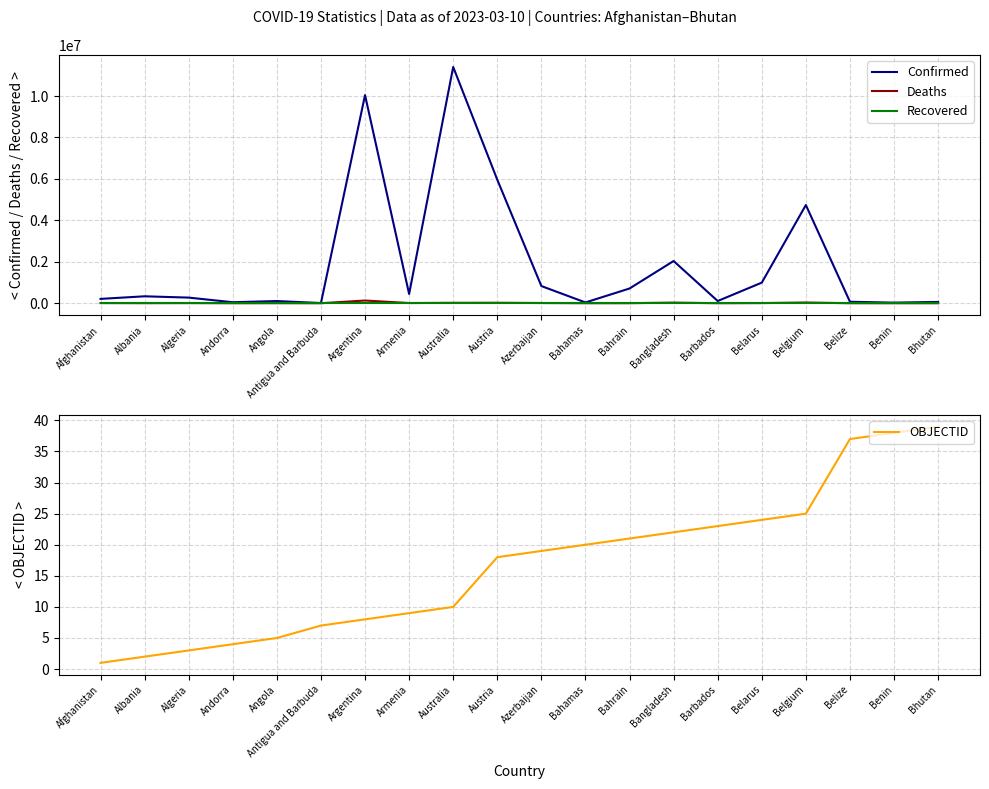

Reading right to left, list all the values displayed in this chart.

Confirmed: Bhutan=62627	Benin=27999	Belize=70757	Belgium=4739365	Belarus=994037	Barbados=106798	Bangladesh=2037871	Bahrain=710693	Bahamas=37491	Azerbaijan=828825	Austria=5961143	Australia=11401996	Armenia=447308	Argentina=10044957	Antigua and Barbuda=9106	Angola=105288	Andorra=47890	Algeria=271496	Albania=334457	Afghanistan=209484
Deaths: Bhutan=21	Benin=163	Belize=688	Belgium=33814	Belarus=7118	Barbados=579	Bangladesh=29445	Bahrain=1553	Bahamas=833	Azerbaijan=10138	Austria=21970	Australia=19578	Armenia=8727	Argentina=130472	Antigua and Barbuda=146	Angola=1933	Andorra=165	Algeria=6881	Albania=3598	Afghanistan=7896
Recovered: Bhutan=0	Benin=0	Belize=0	Belgium=0	Belarus=0	Barbados=0	Bangladesh=0	Bahrain=0	Bahamas=0	Azerbaijan=0	Austria=0	Australia=0	Armenia=0	Argentina=0	Antigua and Barbuda=0	Angola=0	Andorra=0	Algeria=0	Albania=0	Afghanistan=0
OBJECTID: Bhutan=39	Benin=38	Belize=37	Belgium=25	Belarus=24	Barbados=23	Bangladesh=22	Bahrain=21	Bahamas=20	Azerbaijan=19	Austria=18	Australia=10	Armenia=9	Argentina=8	Antigua and Barbuda=7	Angola=5	Andorra=4	Algeria=3	Albania=2	Afghanistan=1